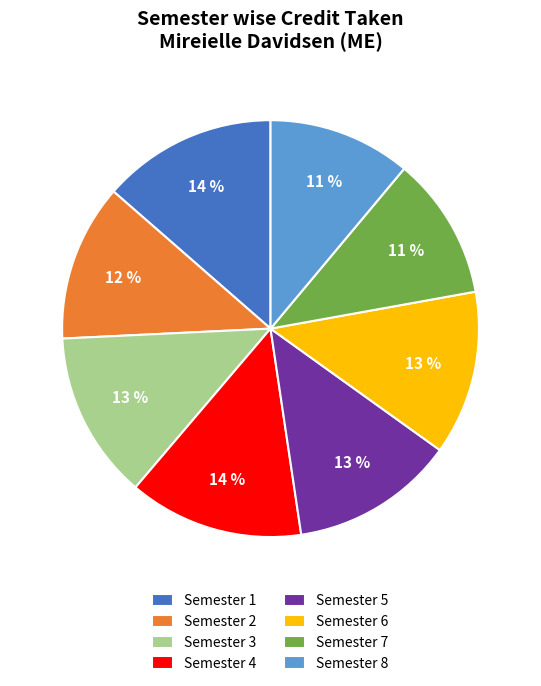

To the nearest percent, what portion does Semester 8 represent?

11%